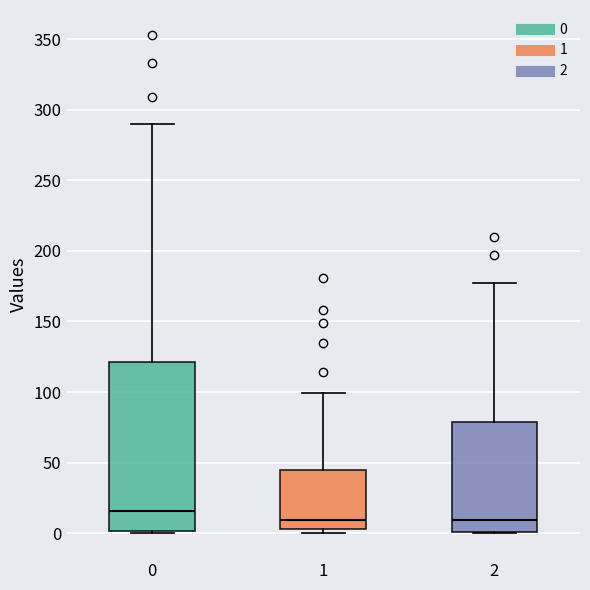

Reading left to right, transcribe this box plot: for each box, give where its median line is, the range the box spans, and where its two whiskers end, as read against the y-axis. The values are not printed on the chart, so give them approximately, as read against the axis.

0: median 15, box 0 to 120, whiskers 0 to 290
1: median 10, box 5 to 45, whiskers 0 to 100
2: median 10, box 0 to 80, whiskers 0 to 175